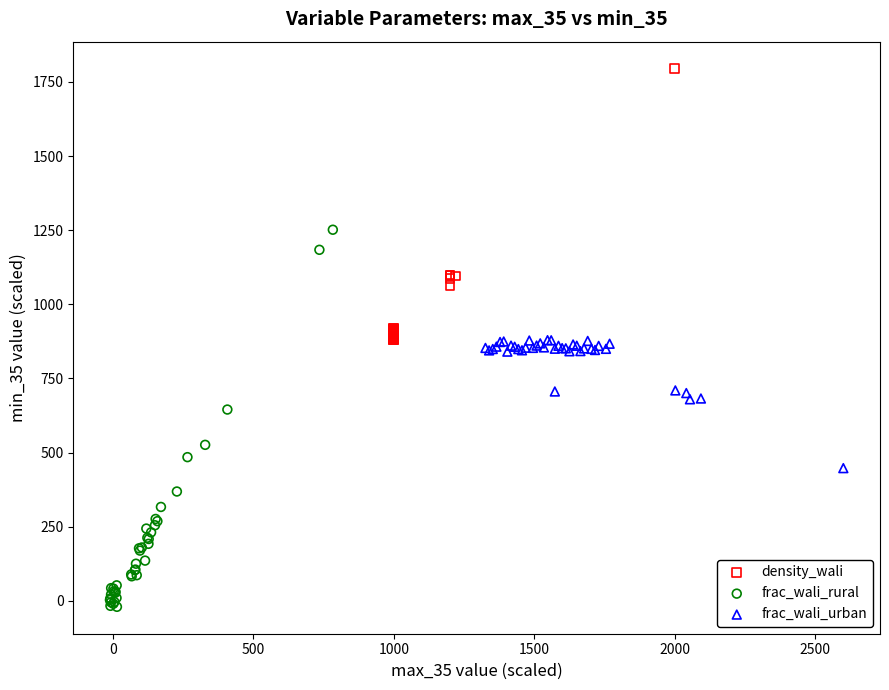

Which series contains the highest Y value?

density_wali